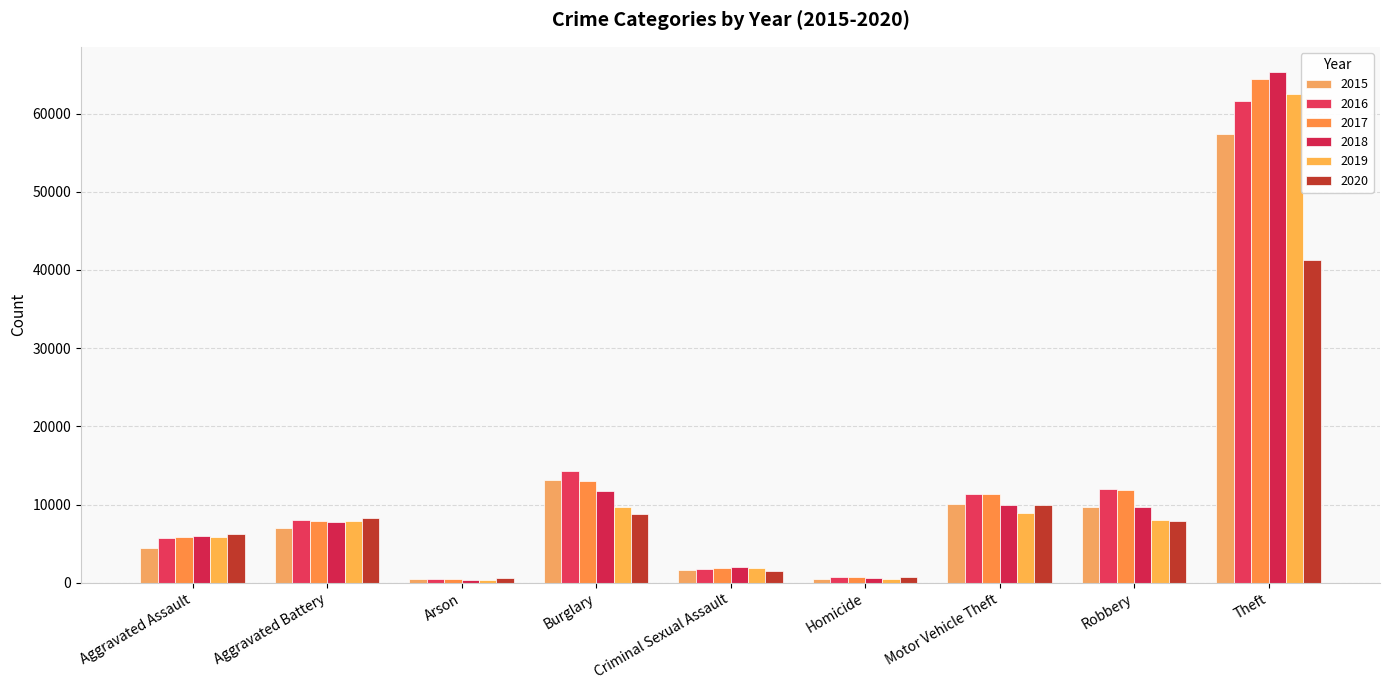

Count the number of categories in the chart.

9